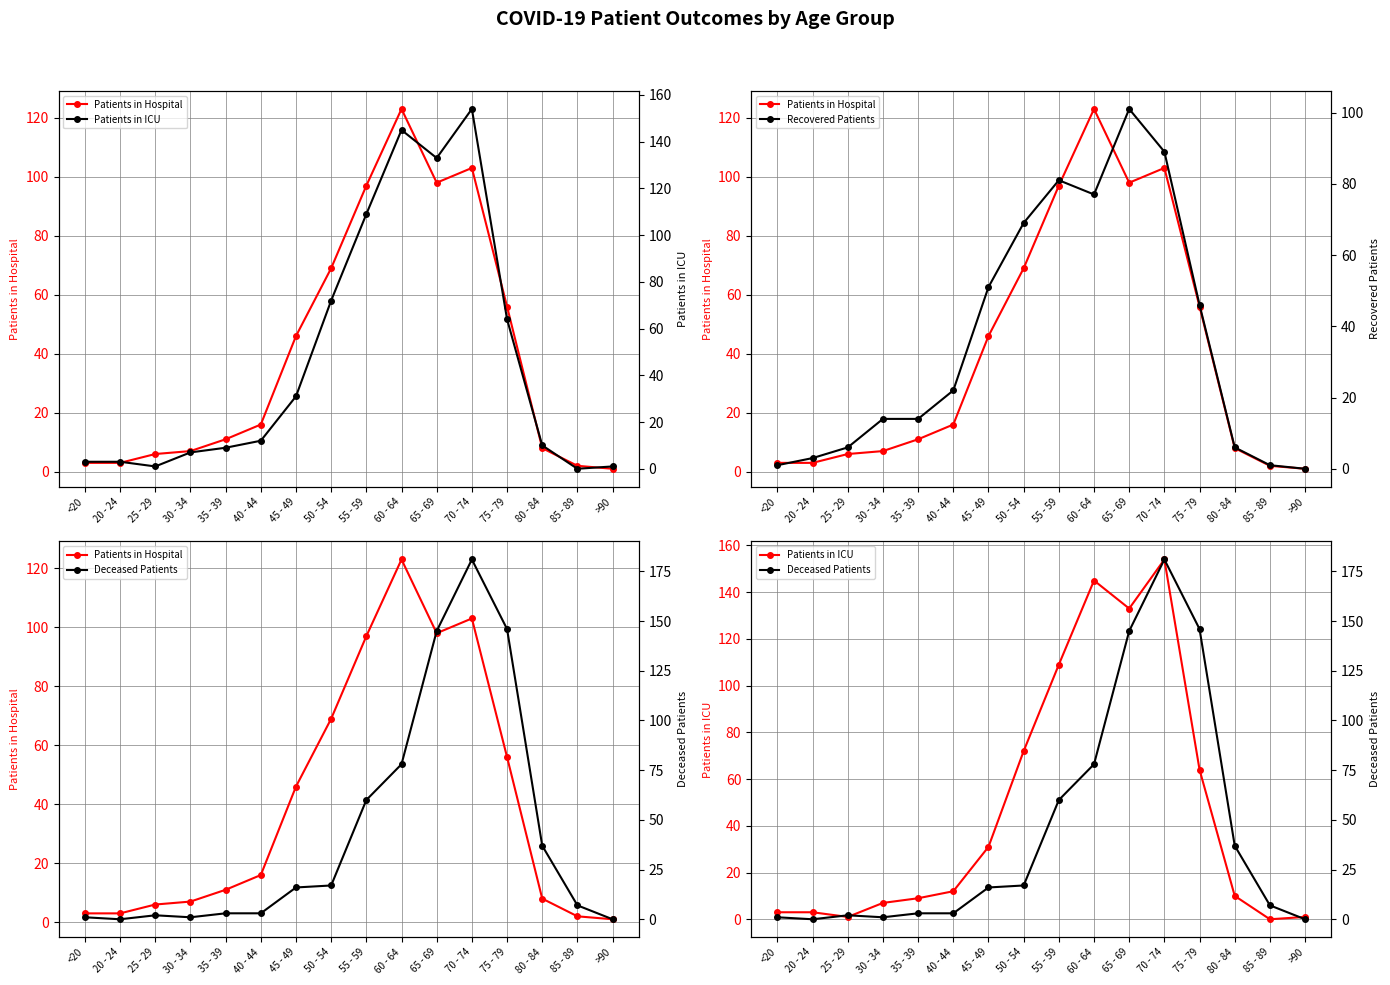

At 55 - 59, list the series in order from largest to smallest.

Patients in ICU, Patients in Hospital, Recovered Patients, Deceased Patients